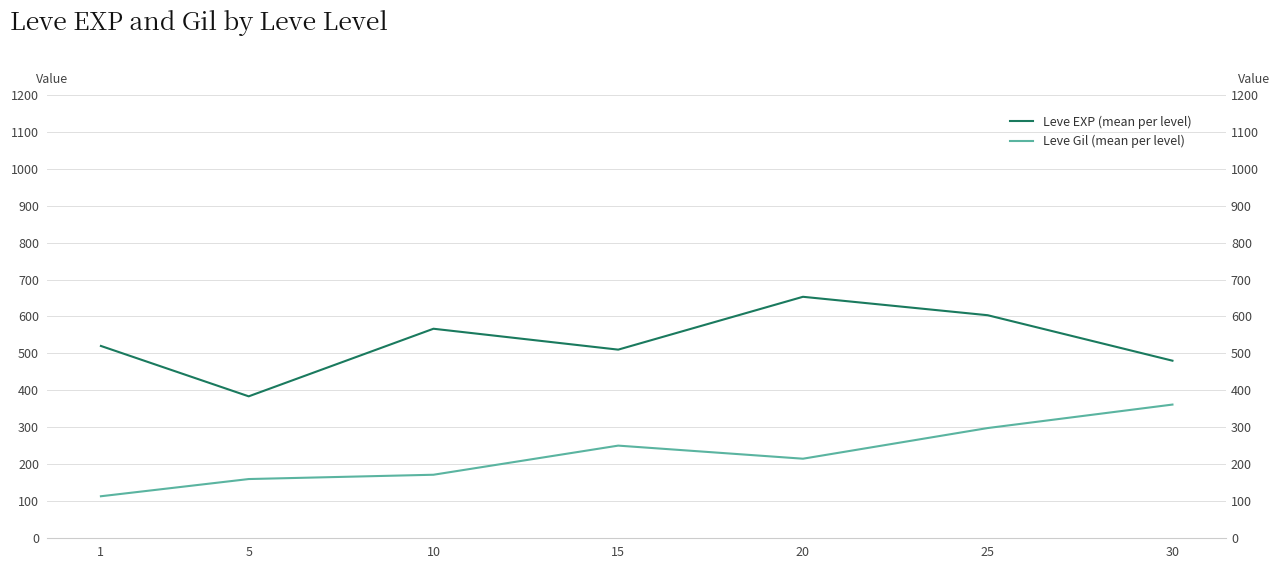

True or false: Leve Gil (mean per level) and Leve EXP (mean per level) cross at least once.

False